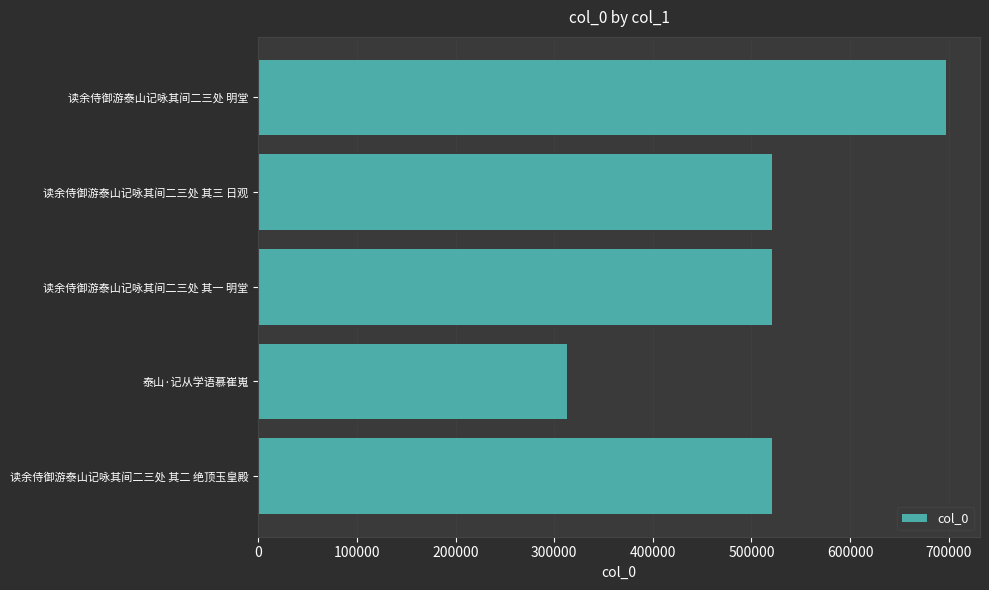

The value at 读余侍御游泰山记咏其间二三处 明堂 is 1032001. True or false?

False